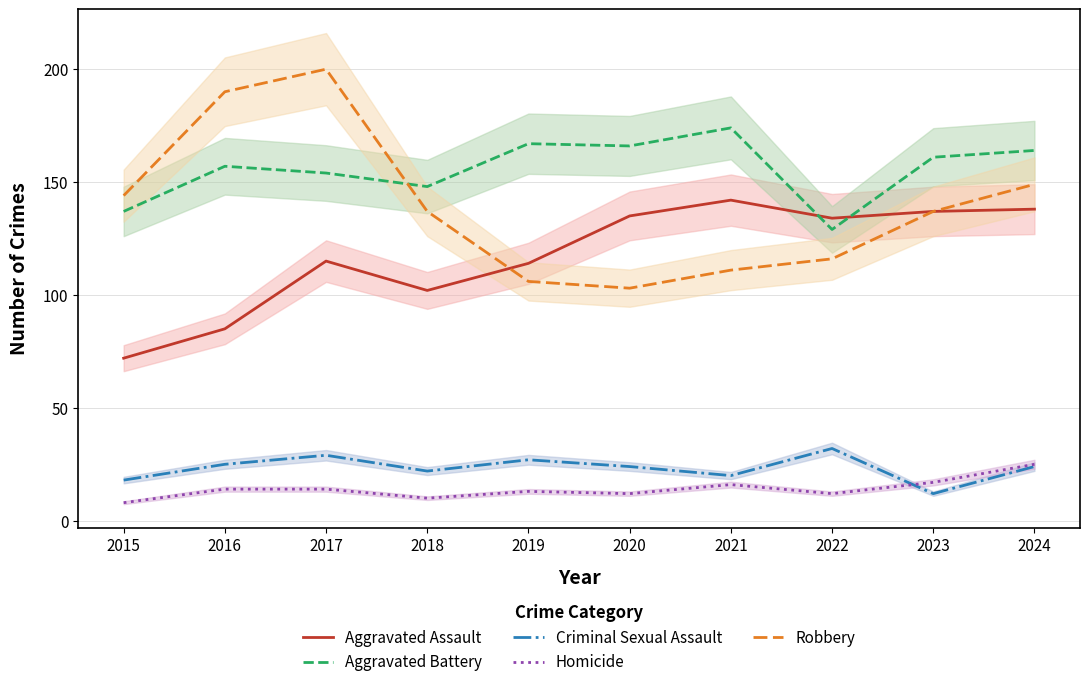

Which series has the widest spread of values?

Robbery